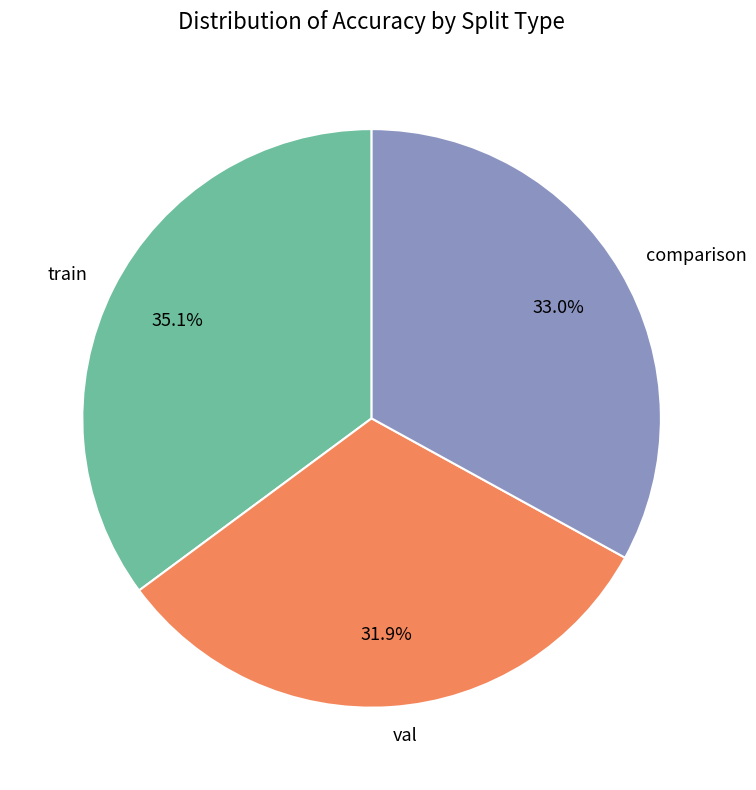

What portion of the pie excludes comparison?

67.0%